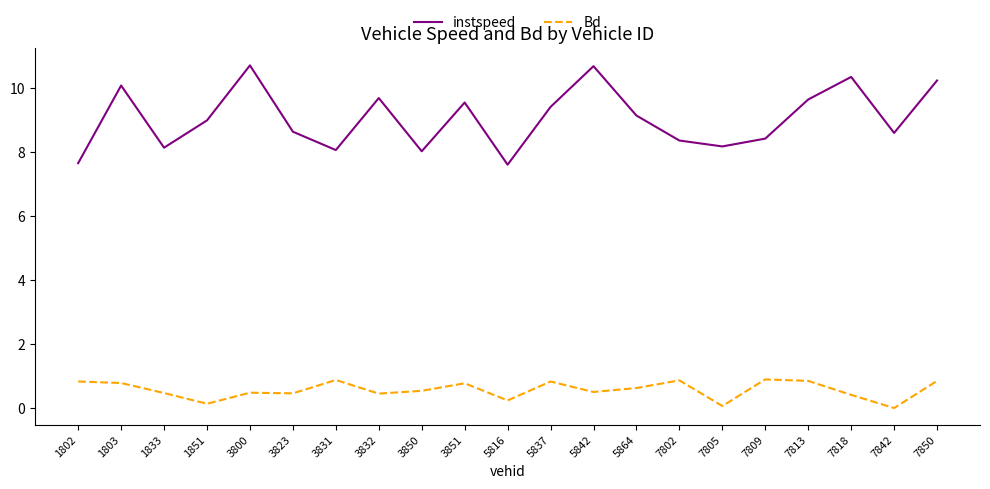

At 3851, list the series in order from smallest to largest.

Bd, instspeed